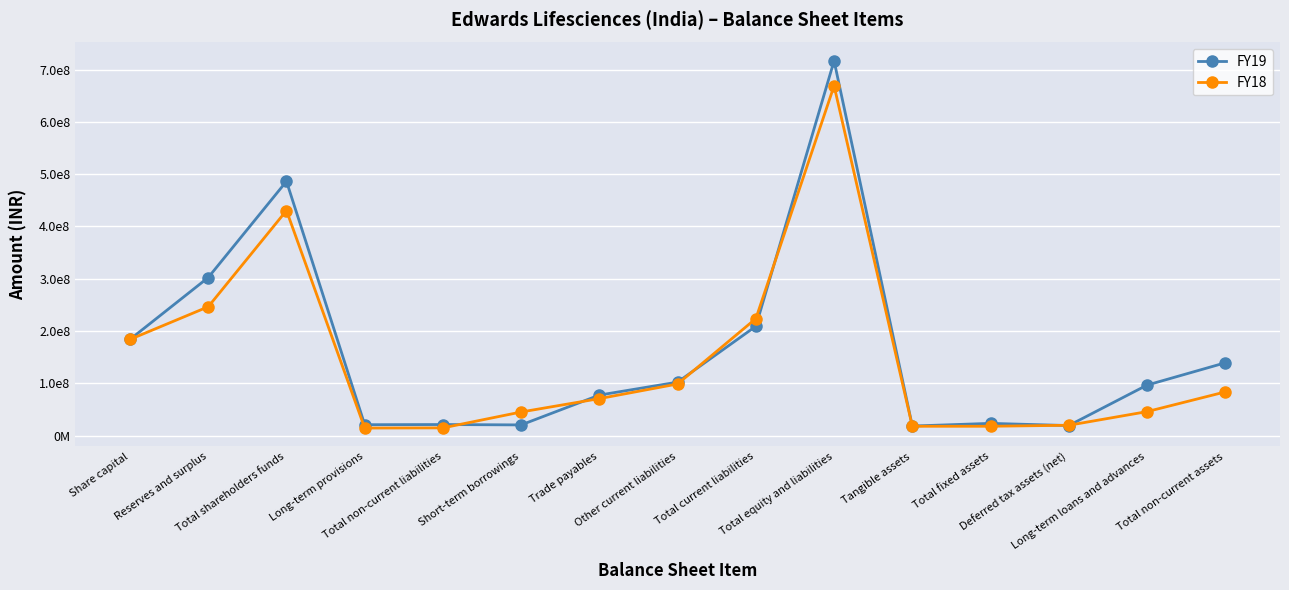

The value of FY19 at Total current liabilities is 209173974. True or false?

True